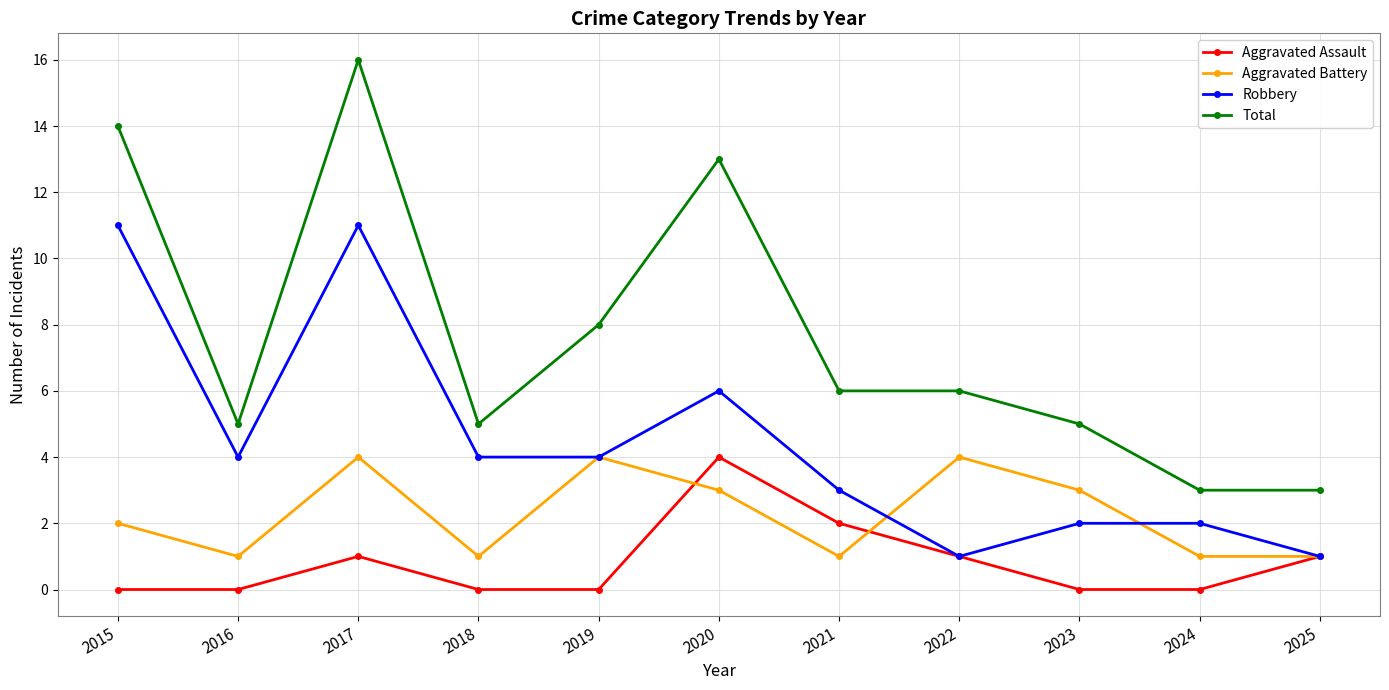

What is the sum of all Robbery values?

49